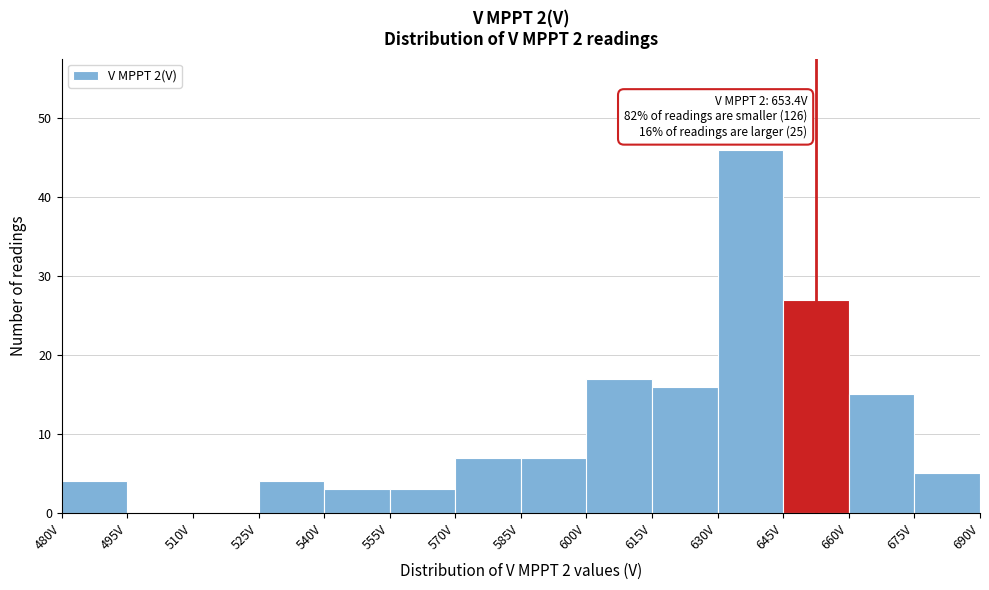

Which range on the x-axis has the tallest bar?

630 to 645